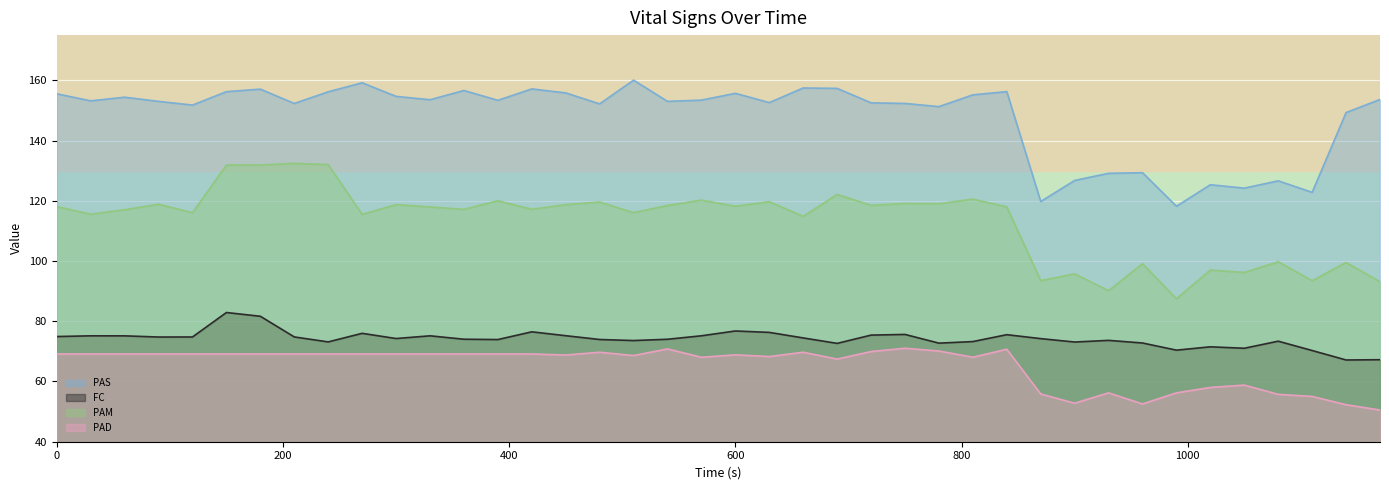

What is the value of the FC point at the 16th from the left?

75.2